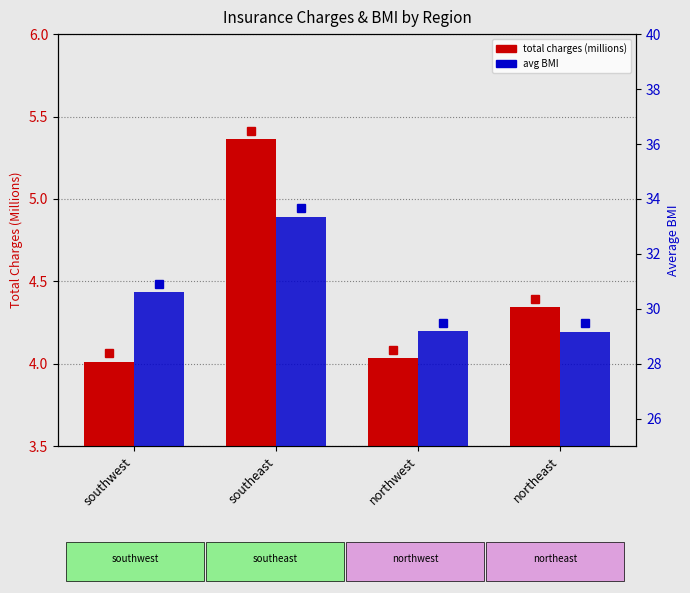

Rank the categories by avg BMI value from highest to lowest.

southeast, southwest, northwest, northeast